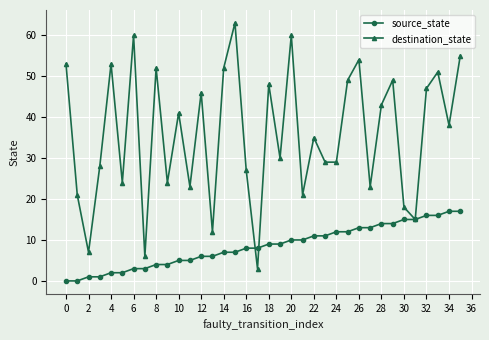

At how many categories does at least one series exceed 31?

19